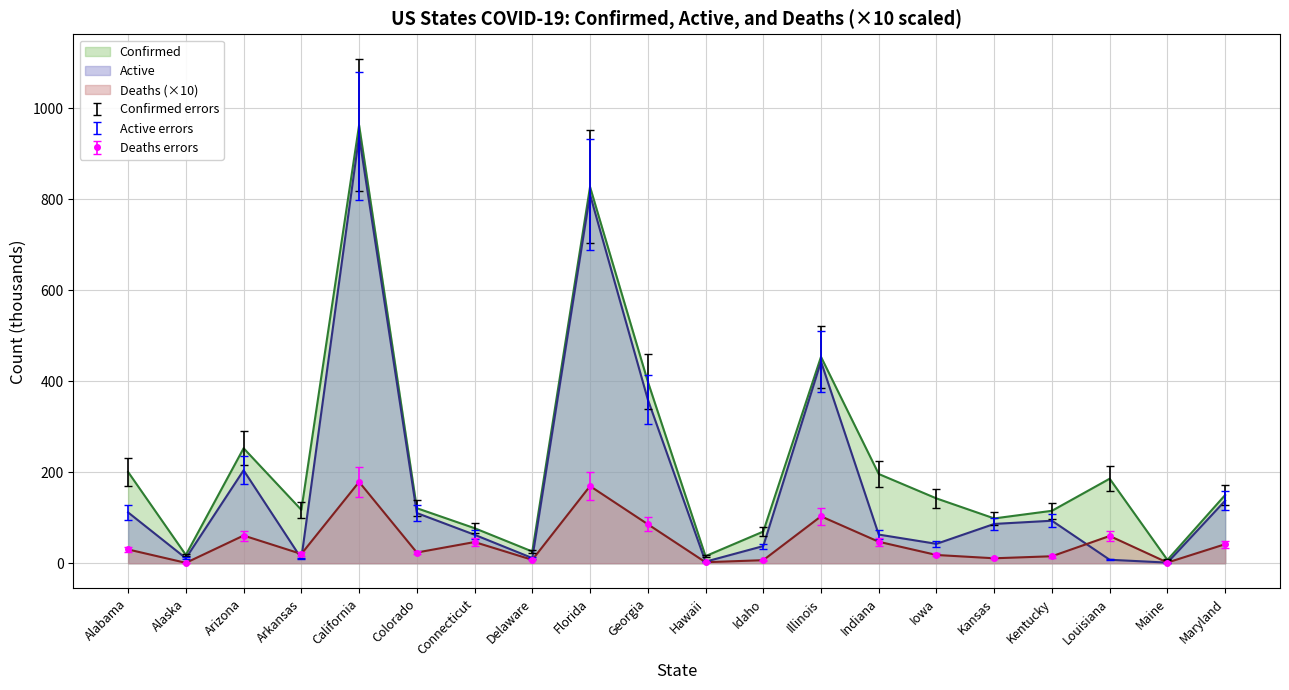

What is the average value of the Deaths series?

46.5